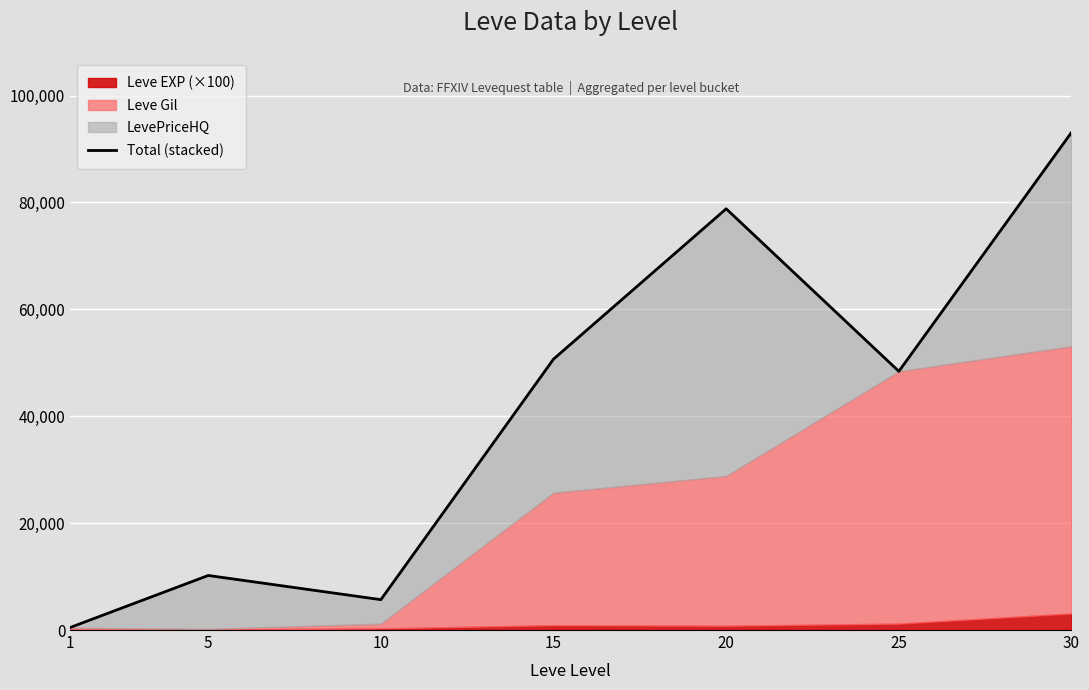

Which label corresponds to the smallest value in the chart?

1